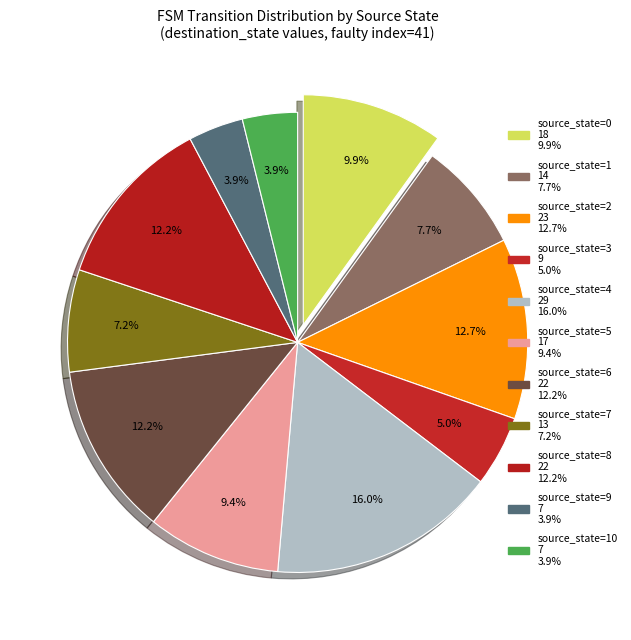

Which slice is the smallest?

source_state=9